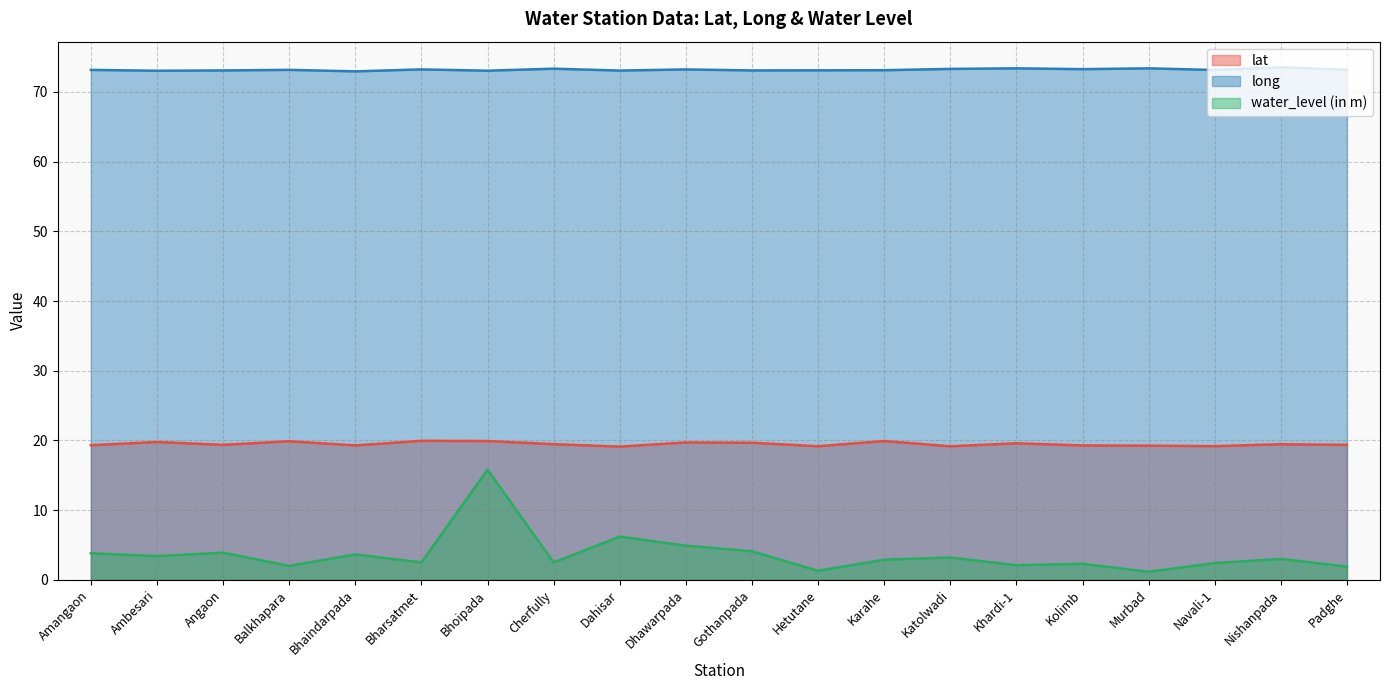

List the series in order of their peak value, lowest first.

water_level (in m), lat, long